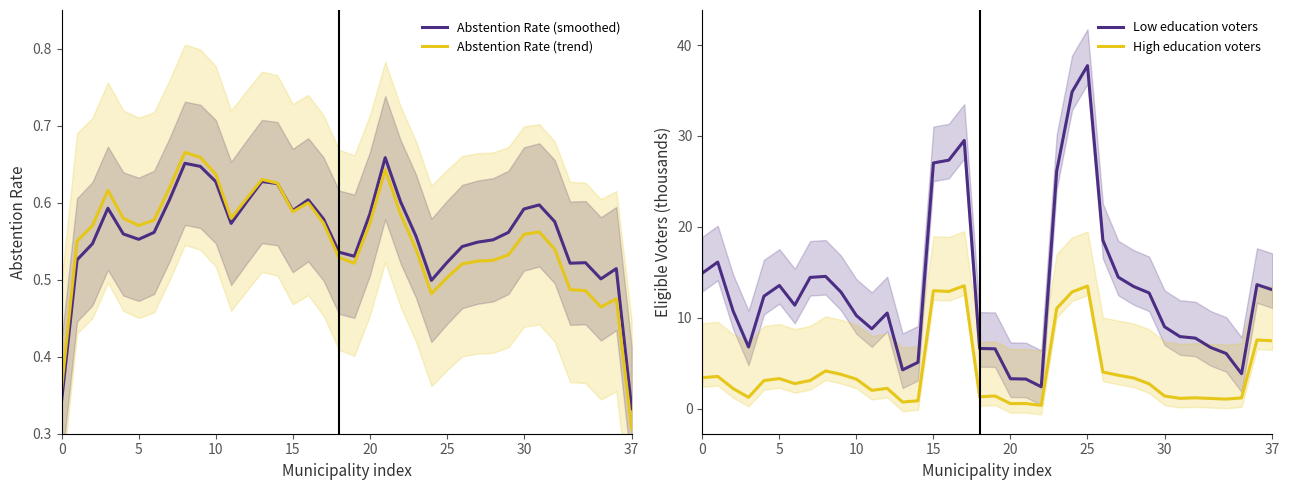

True or false: Abstention Rate (trend) and Low education voters intersect in this chart.

False